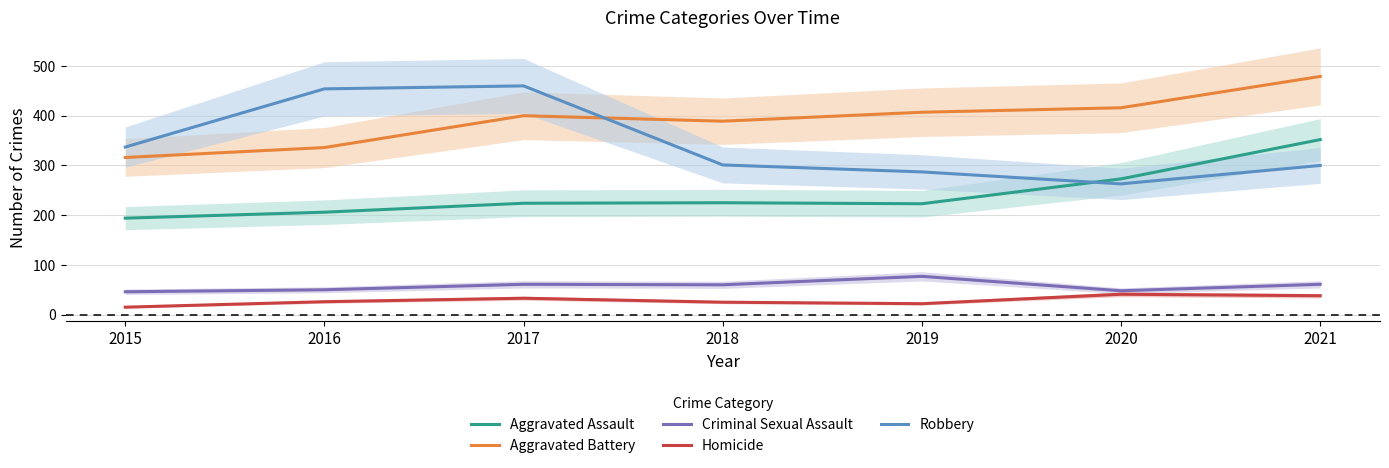

At 2020, list the series in order from smallest to largest.

Homicide, Criminal Sexual Assault, Robbery, Aggravated Assault, Aggravated Battery